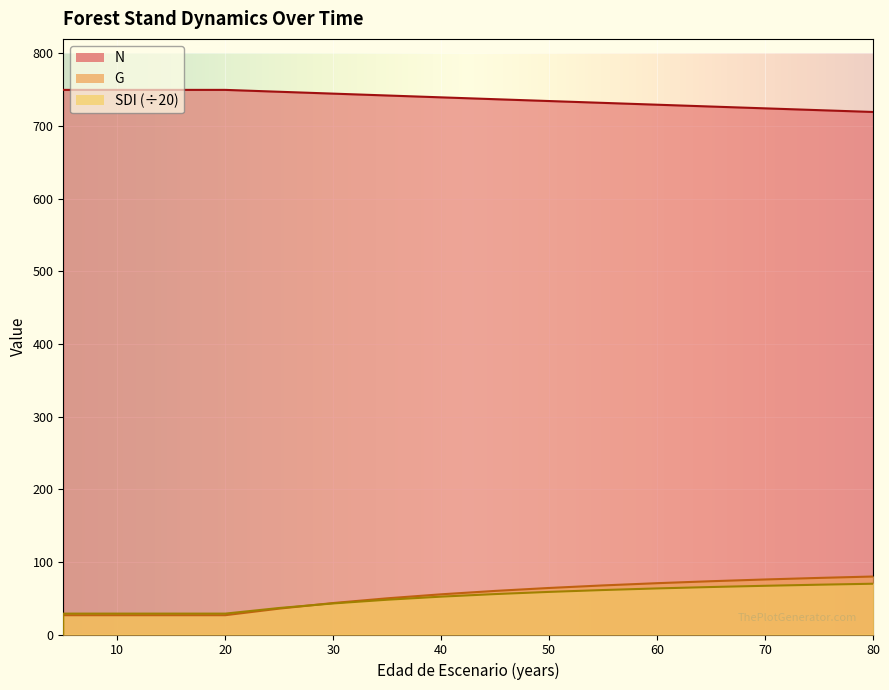

What is the value of the N point at the 16th from the left?

721.9